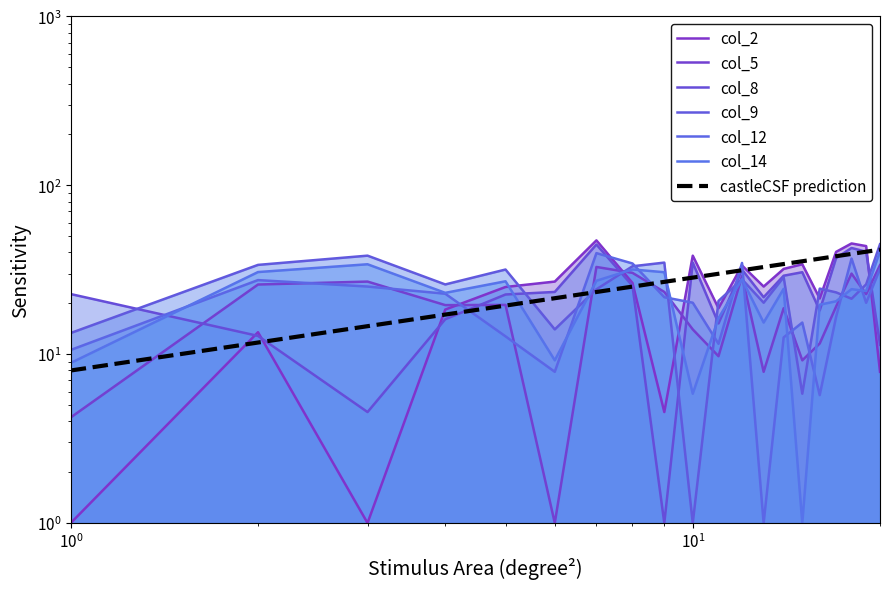

Which series has the largest total across all categories?

col_2